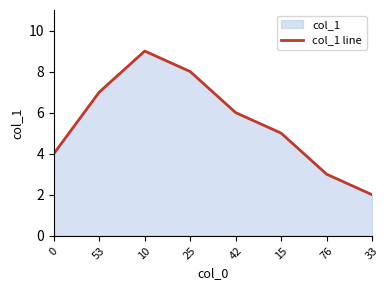

At which category does the chart reach its peak across all series?

10